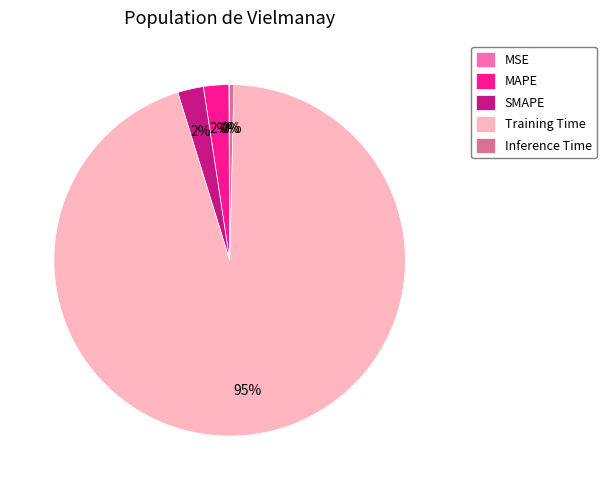

What is the largest slice in the pie chart?

Training Time